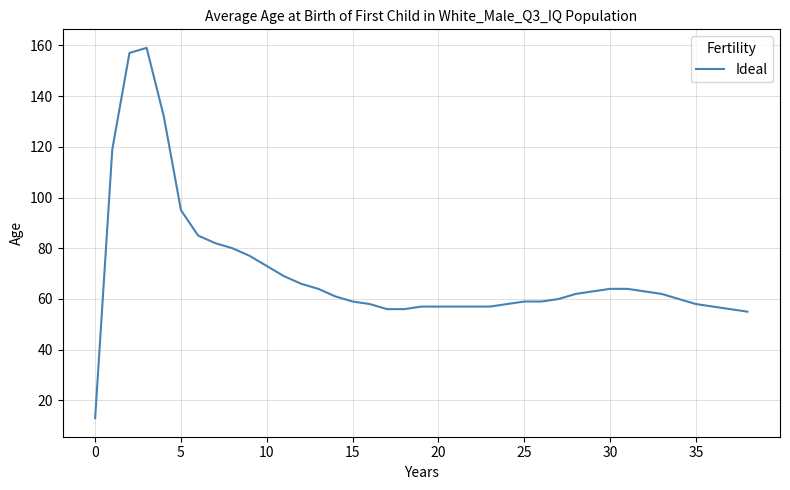

What is the smallest value displayed?

13